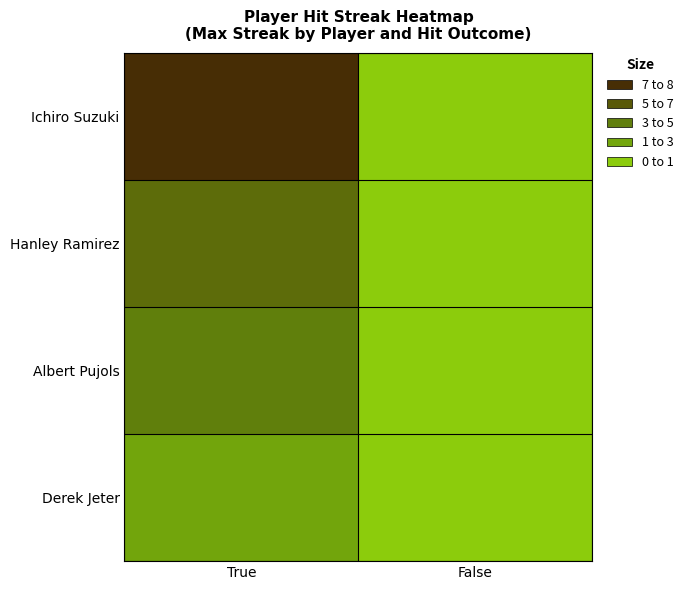

Rank the series by their average value, from lowest to highest.

Derek Jeter, Albert Pujols, Hanley Ramirez, Ichiro Suzuki